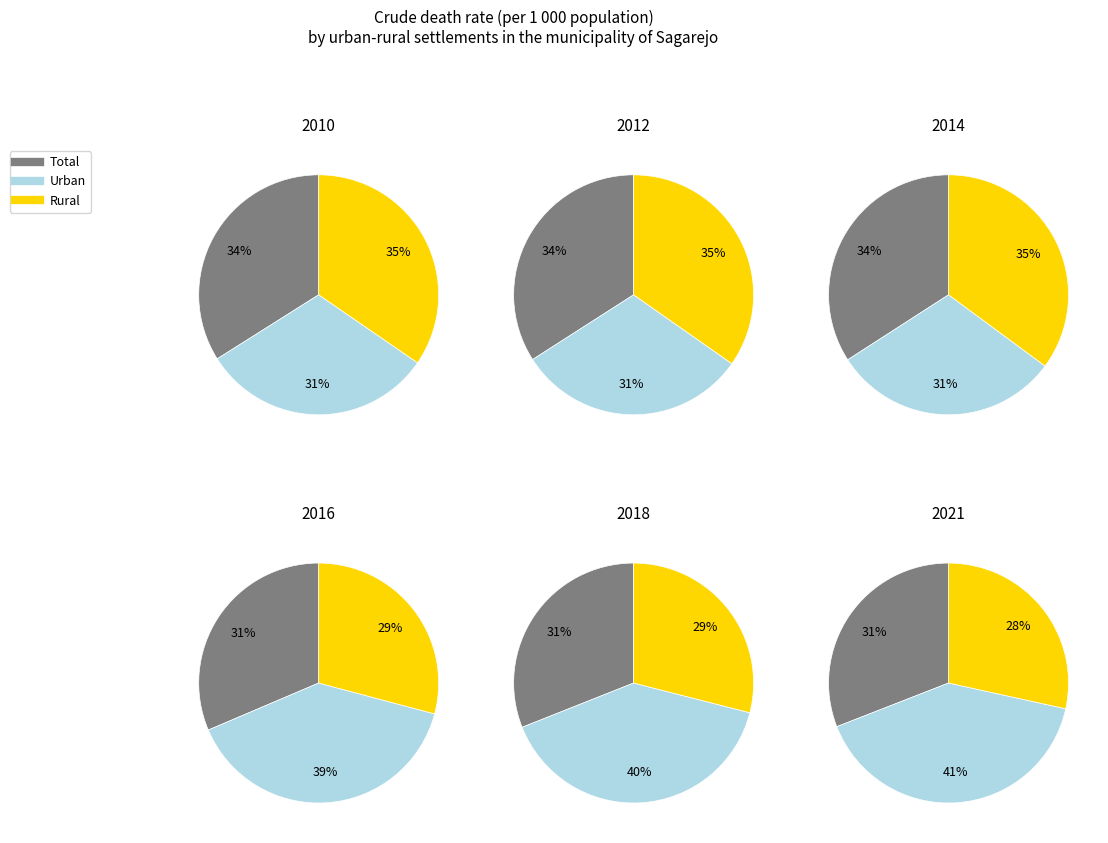

Combined, do 8 and 5 account for over 50%?

No